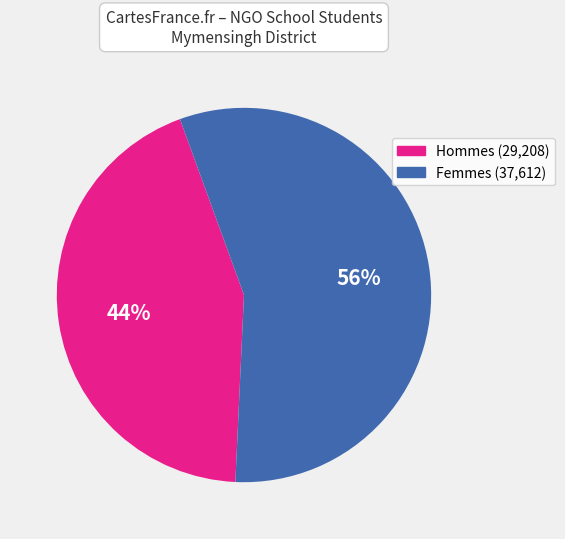

To the nearest percent, what is the average slice percentage?

50%